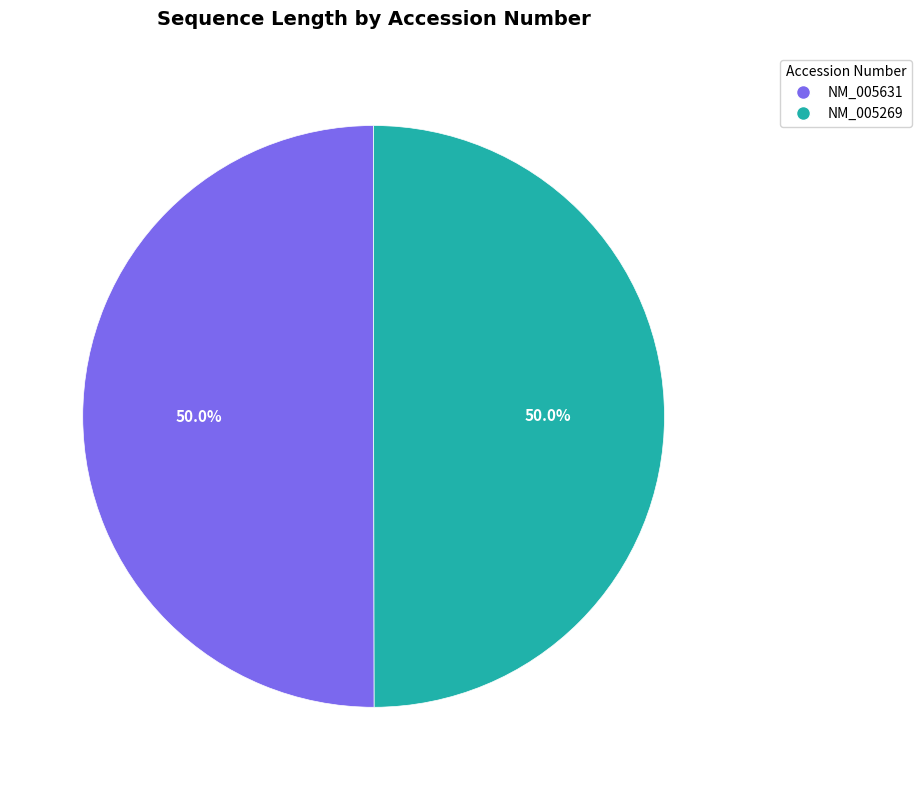

Approximately how many times larger is the value at NM_005269 compared to NM_005631?

1.0